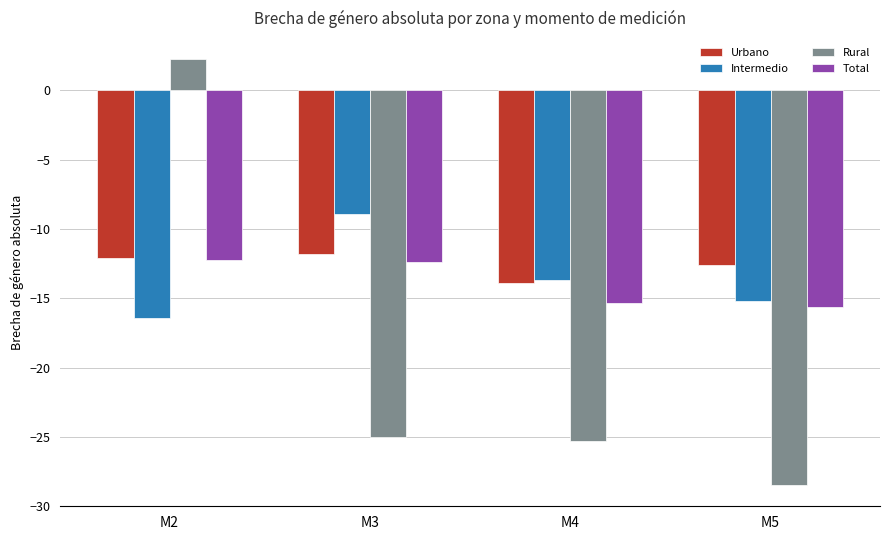

What is the greatest value displayed?

2.2